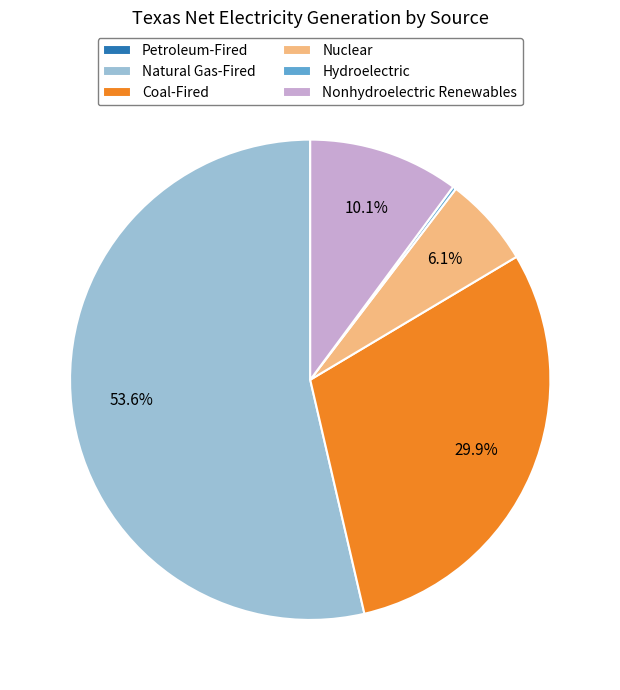

To the nearest percent, what is the average slice percentage?

17%